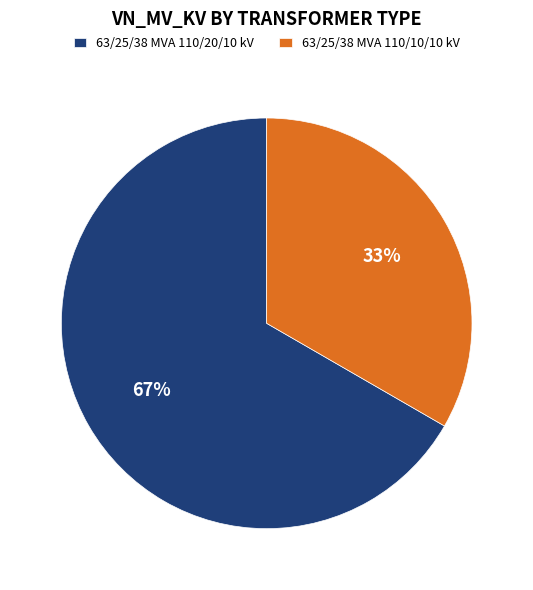

Which slice is the largest?

63/25/38 MVA 110/20/10 kV